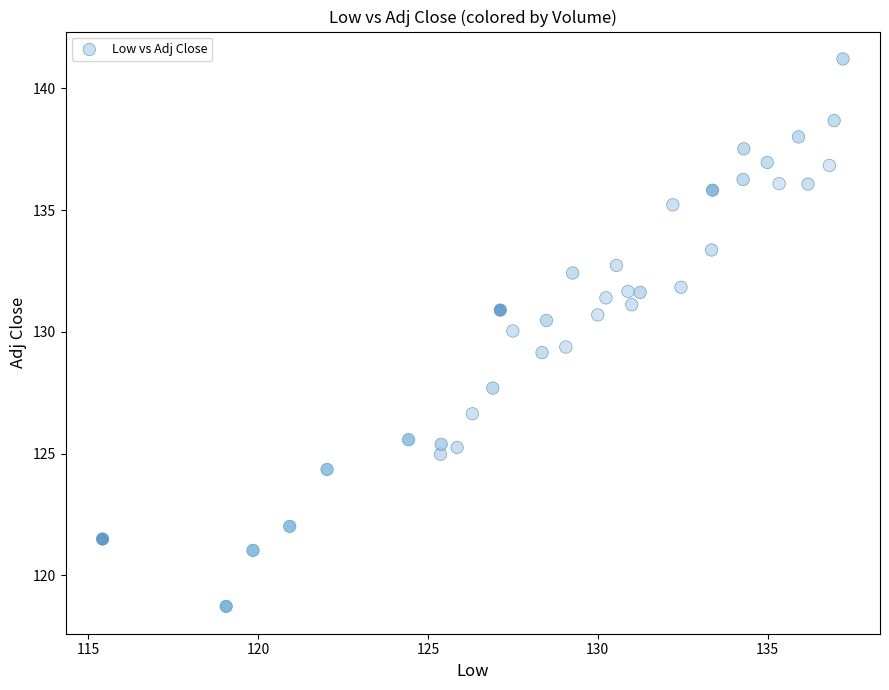

What is the range of X values (max minus min)?

21.8